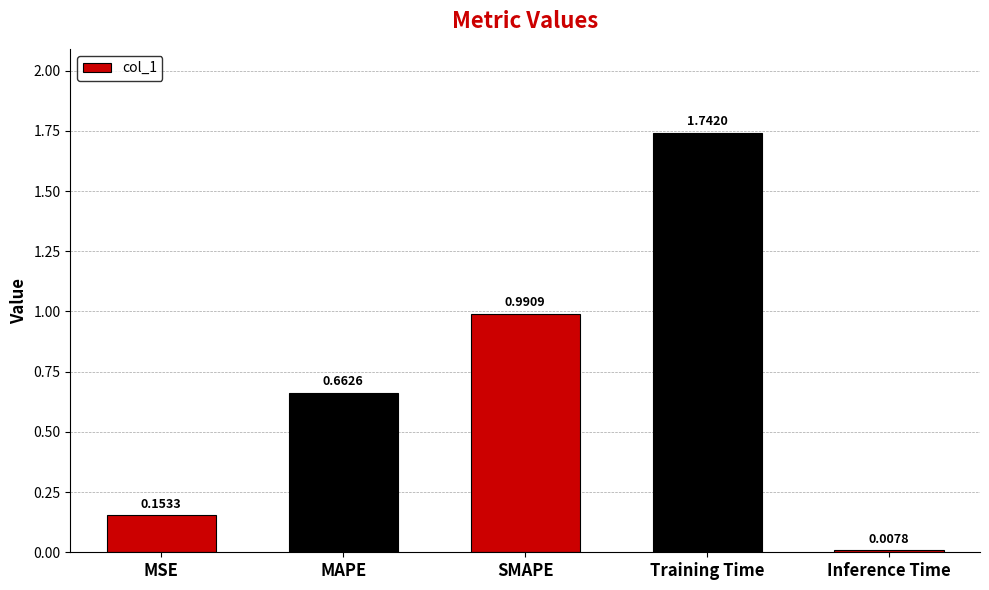

What position from the left is Training Time?

4